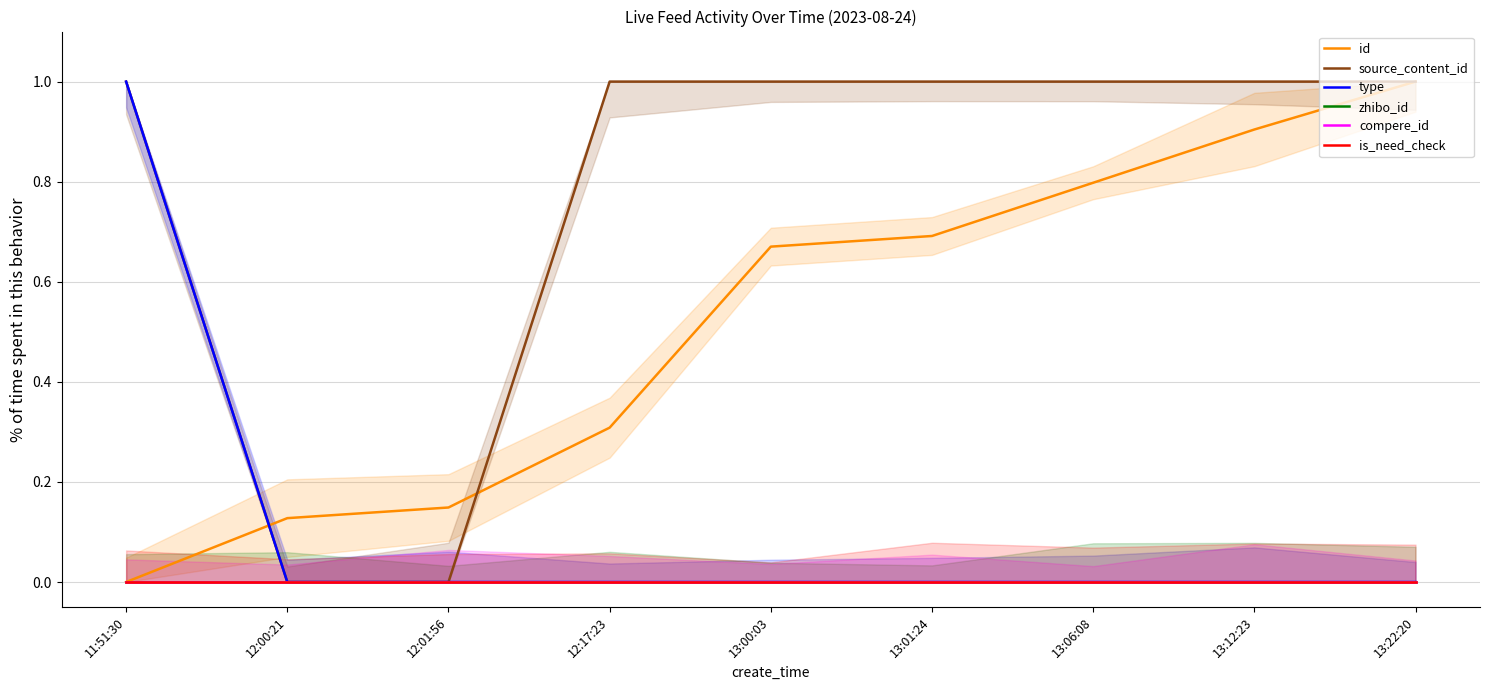

What is the average value of the source_content_id series?

0.8